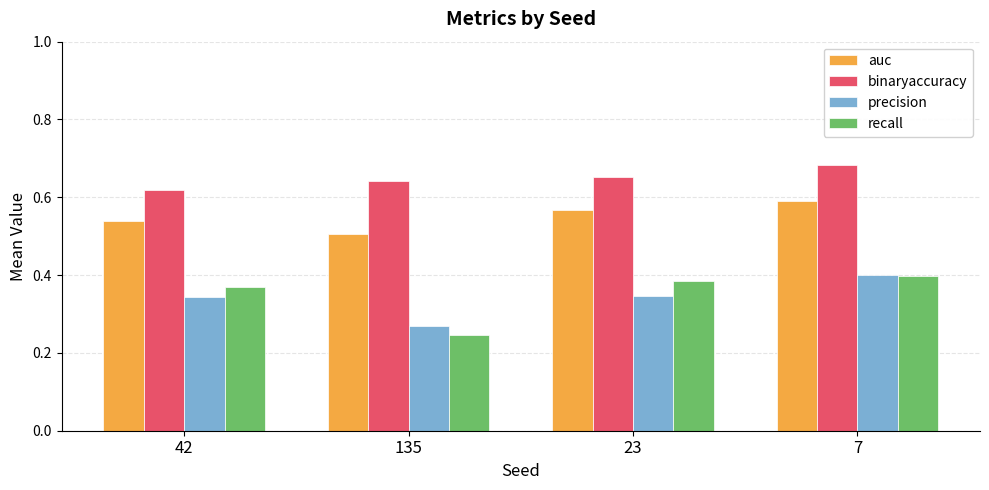

Which series has the widest spread of values?

recall